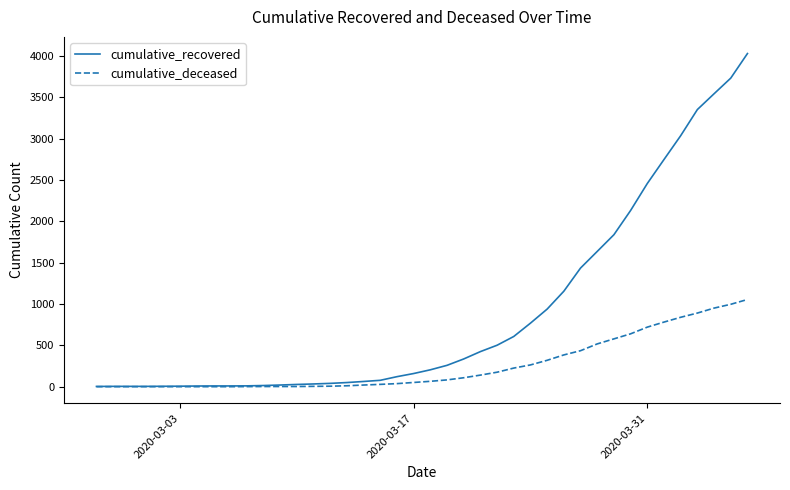

Which series has the largest total across all categories?

cumulative_recovered